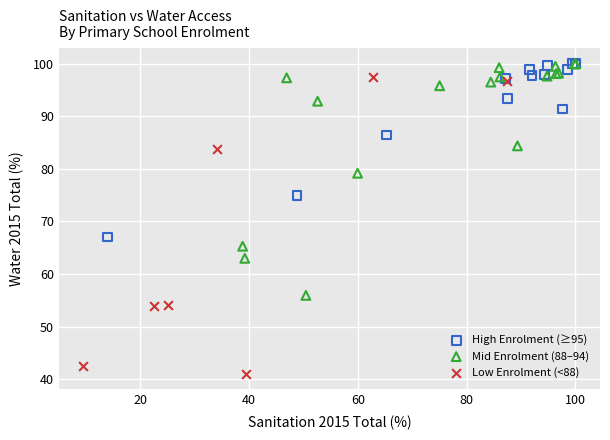

What are all the series names shown in the legend?

High Enrolment (≥95), Mid Enrolment (88–94), Low Enrolment (<88)